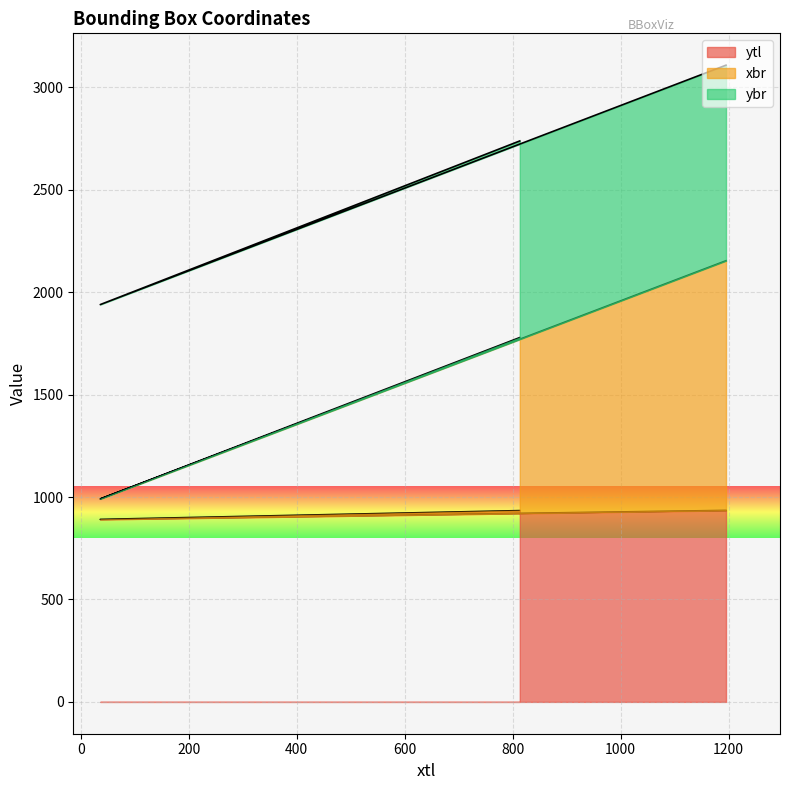

Which series has the largest range (max minus min)?

xbr